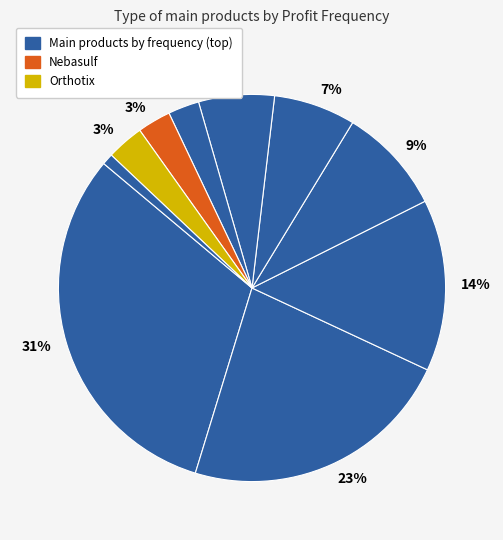

How many segments does this pie chart have?

10